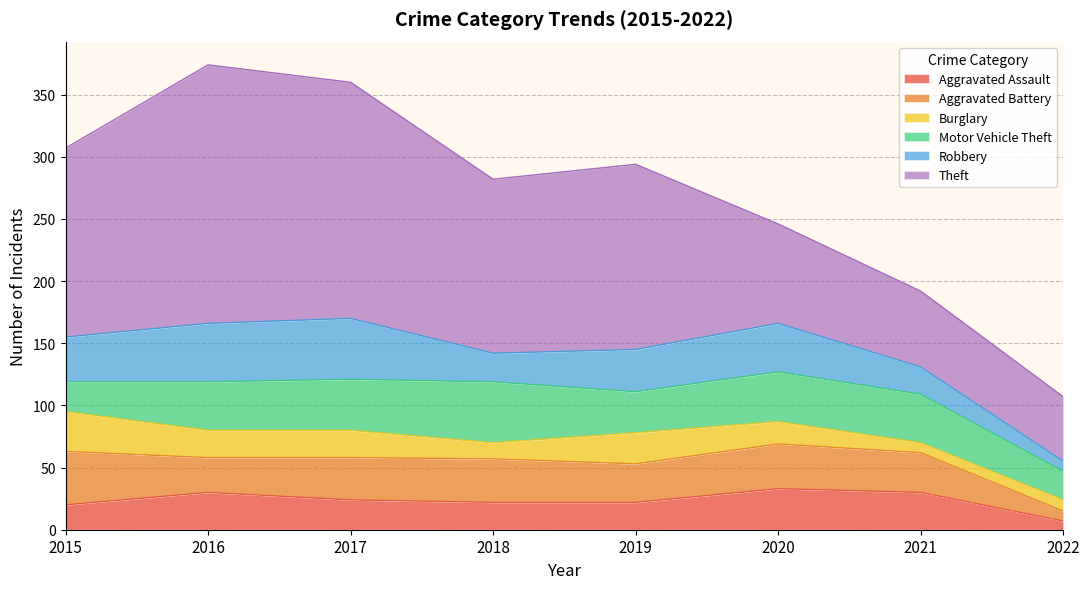

At which category is the sum across all series the highest?

2016